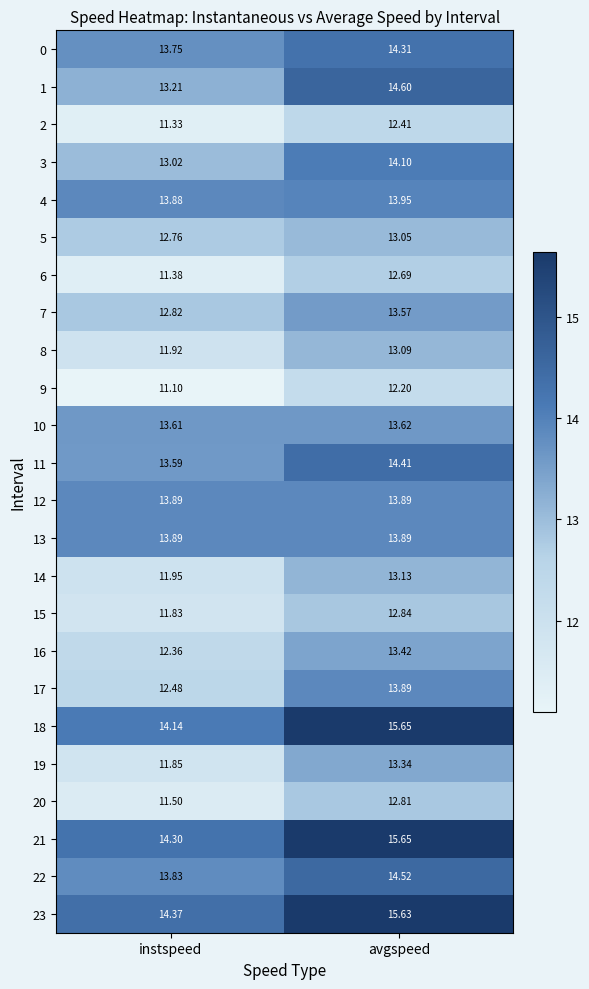

Which category has the lowest value in the 7 series?

instspeed